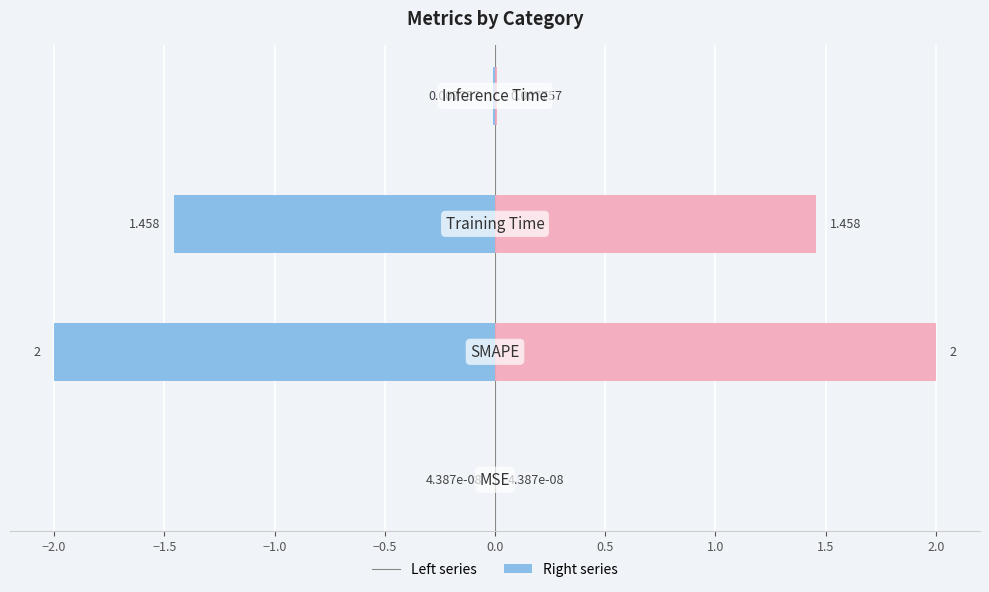

How many categories are shown in the chart?

4